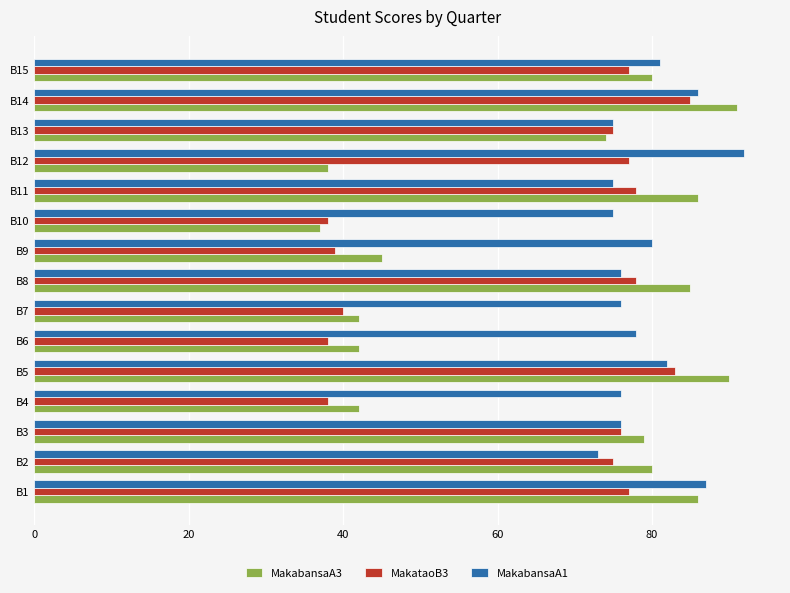

What value does the MakabansaA1 series have at B6, to the nearest 10?

80